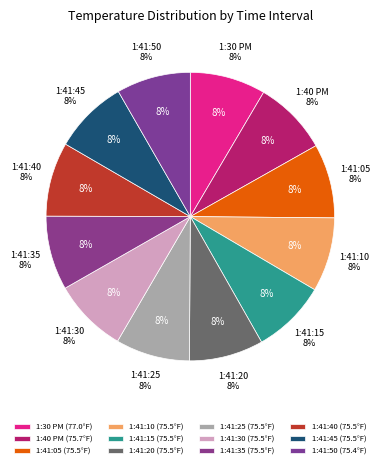

Which category has the smallest portion of the pie?

1:41:50